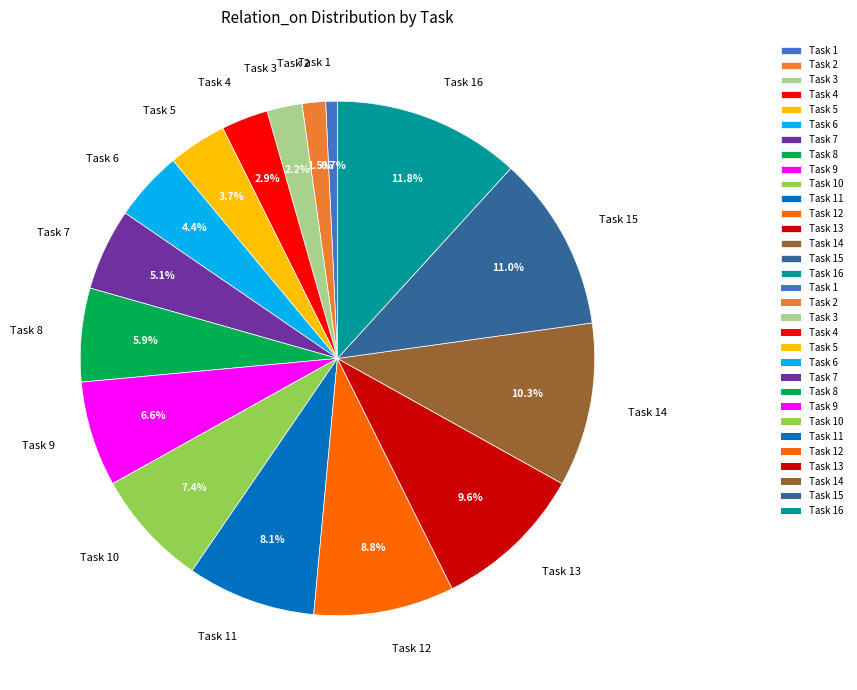

Which slice is the largest?

Task 16